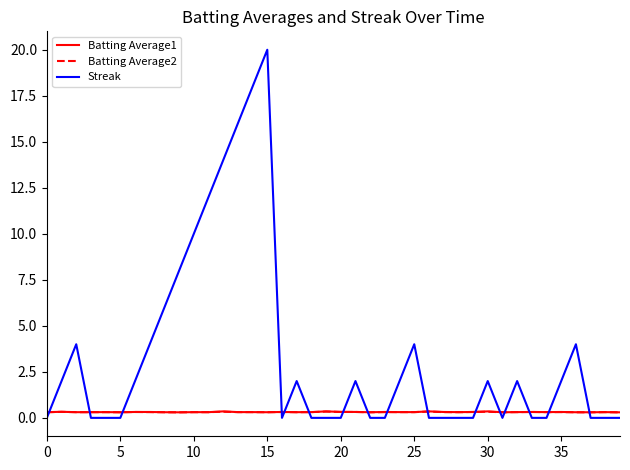

Which series has the largest total across all categories?

Streak